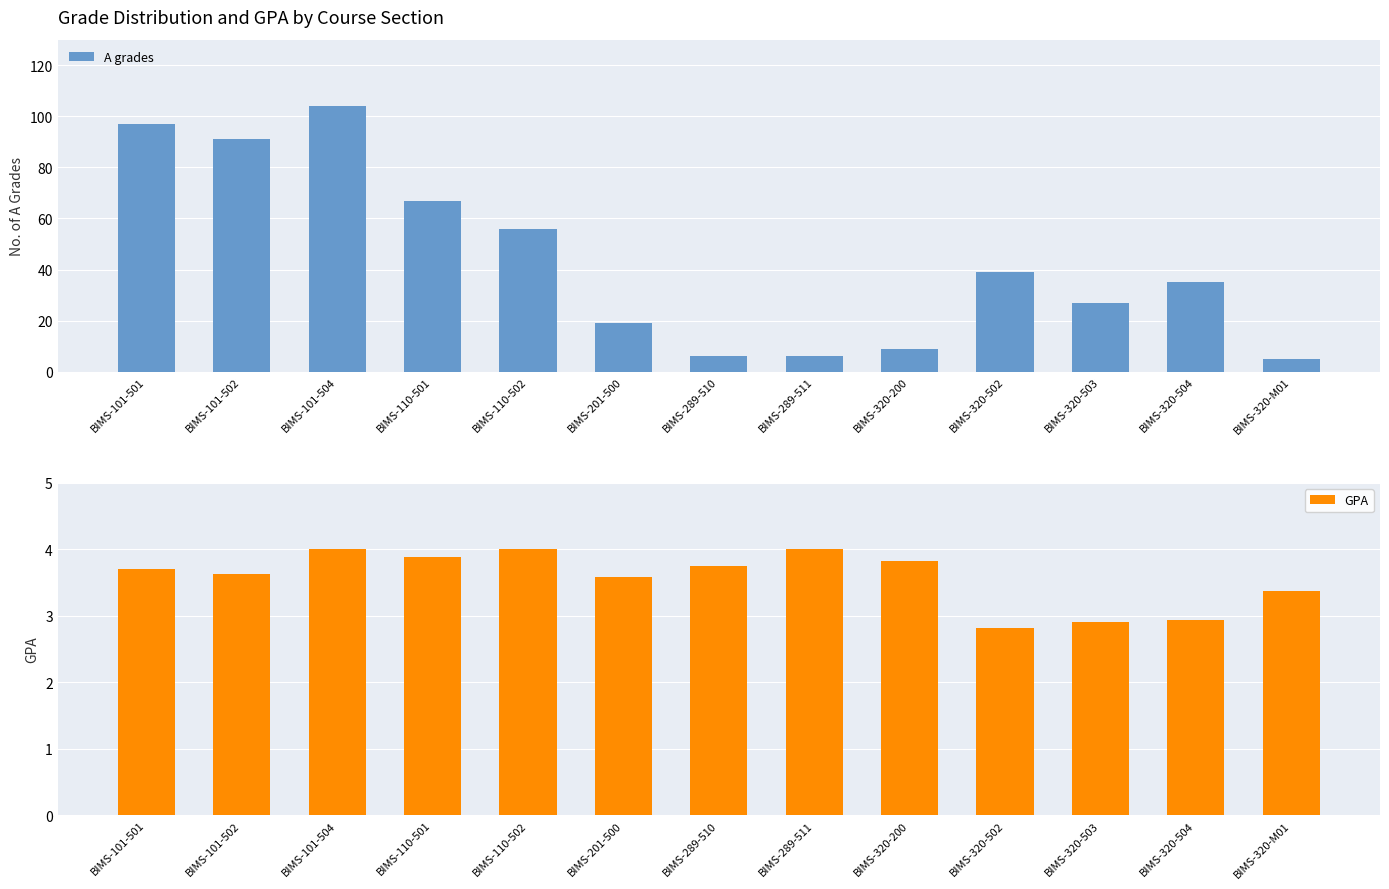

What is the difference between the highest and lowest values at BIMS-101-501?

93.3